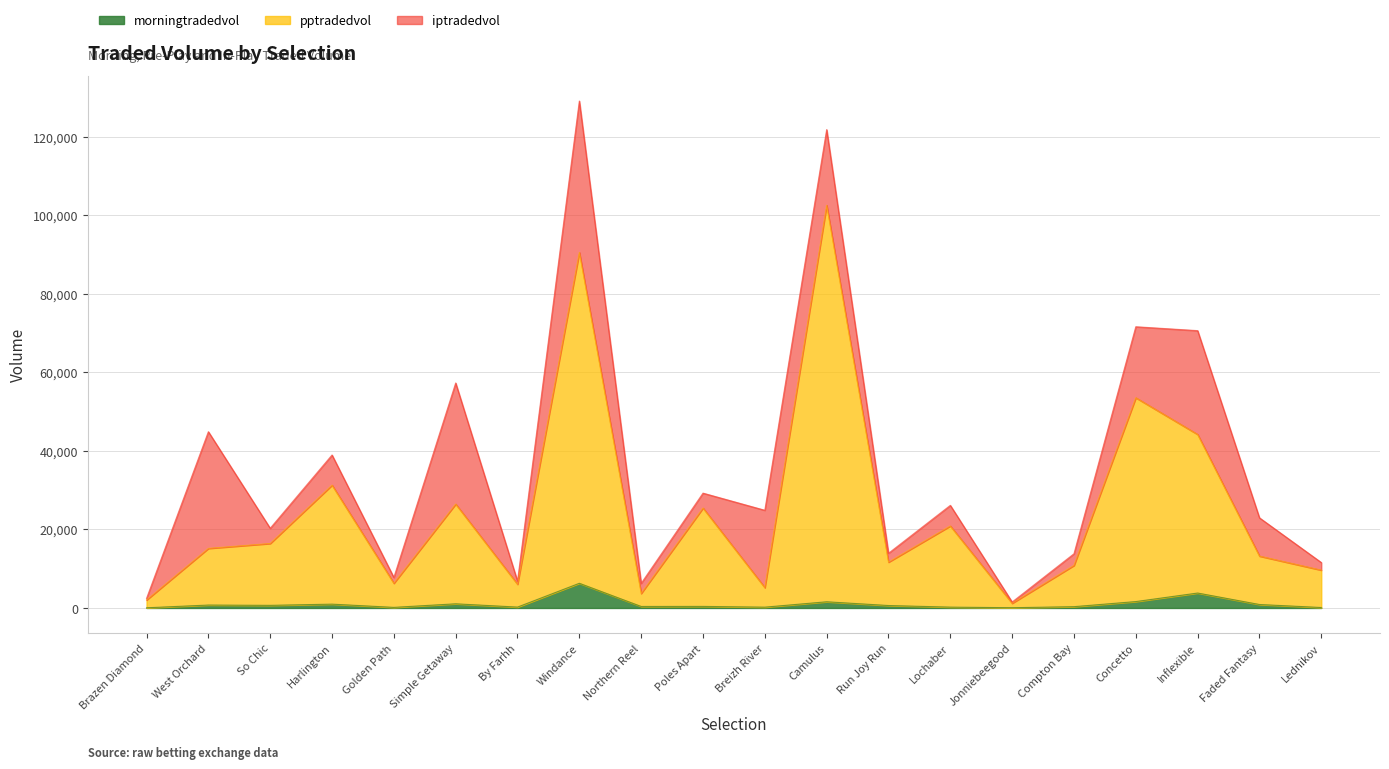

At which category is the sum across all series the highest?

Windance